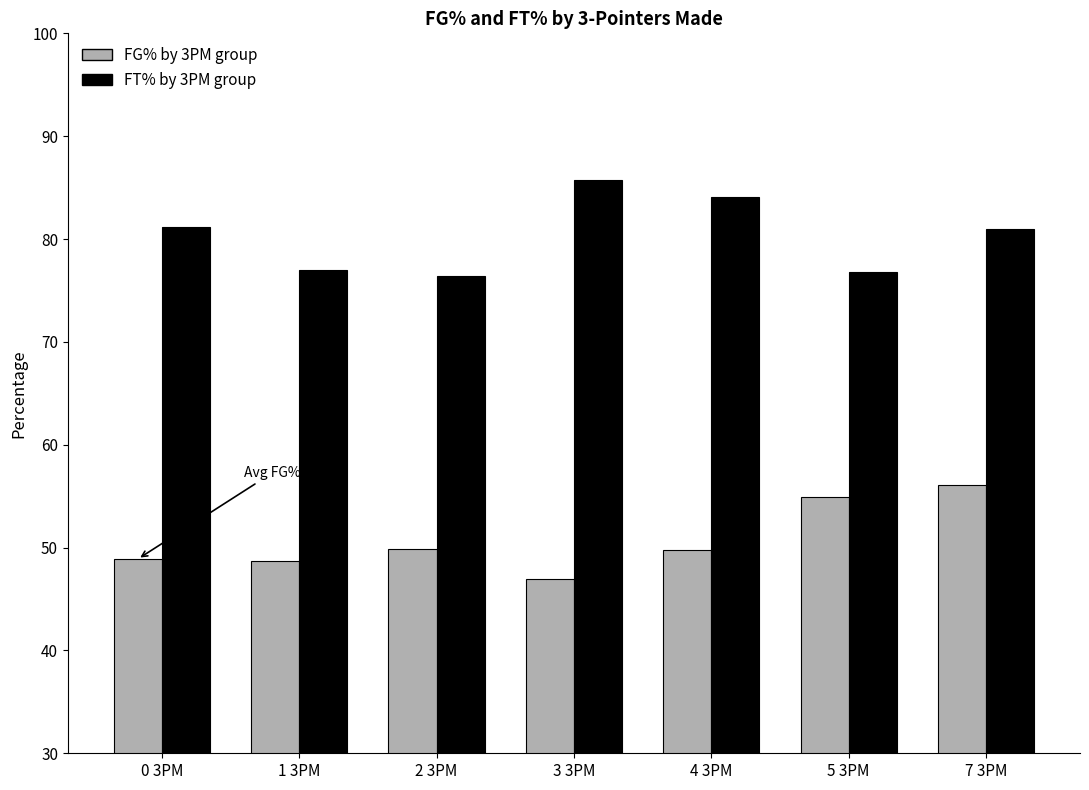

What is the total value across all series at 7 3PM?

137.1